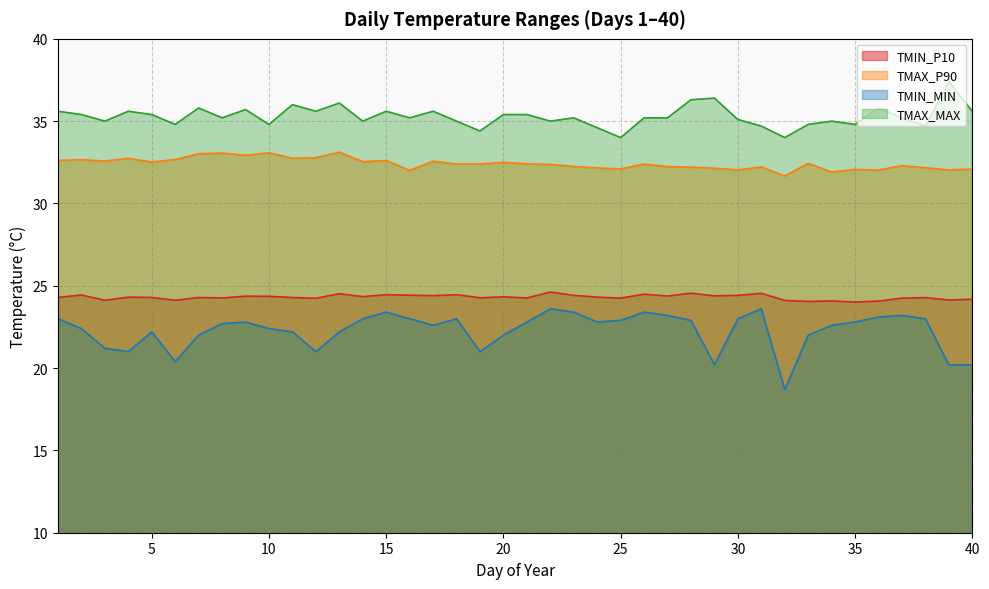

Reading left to right, list all the values displayed in this chart.

TMIN_P10: 1=24.3	2=24.4	3=24.1	4=24.3	5=24.3	6=24.1	7=24.3	8=24.3	9=24.4	10=24.4	11=24.3	12=24.2	13=24.5	14=24.3	15=24.5	16=24.4	17=24.4	18=24.5	19=24.3	20=24.3	21=24.3	22=24.6	23=24.4	24=24.3	25=24.2	26=24.5	27=24.4	28=24.6	29=24.4	30=24.4	31=24.5	32=24.1	33=24.1	34=24.1	35=24.0	36=24.1	37=24.2	38=24.3	39=24.1	40=24.2
TMAX_P90: 1=32.6	2=32.7	3=32.6	4=32.7	5=32.5	6=32.7	7=33.0	8=33.1	9=32.9	10=33.1	11=32.8	12=32.8	13=33.1	14=32.5	15=32.6	16=32.0	17=32.6	18=32.4	19=32.4	20=32.5	21=32.4	22=32.4	23=32.2	24=32.2	25=32.1	26=32.4	27=32.2	28=32.2	29=32.1	30=32.0	31=32.2	32=31.7	33=32.4	34=31.9	35=32.1	36=32.0	37=32.3	38=32.2	39=32.0	40=32.1
TMIN_MIN: 1=23.0	2=22.4	3=21.2	4=21.0	5=22.2	6=20.4	7=22.0	8=22.7	9=22.8	10=22.4	11=22.2	12=21.0	13=22.2	14=23.0	15=23.4	16=23.0	17=22.6	18=23.0	19=21.0	20=22.0	21=22.8	22=23.6	23=23.4	24=22.8	25=22.9	26=23.4	27=23.2	28=22.9	29=20.2	30=23.0	31=23.6	32=18.7	33=22.0	34=22.6	35=22.8	36=23.1	37=23.2	38=23.0	39=20.2	40=20.2
TMAX_MAX: 1=35.6	2=35.4	3=35.0	4=35.6	5=35.4	6=34.8	7=35.8	8=35.2	9=35.7	10=34.8	11=36.0	12=35.6	13=36.1	14=35.0	15=35.6	16=35.2	17=35.6	18=35.0	19=34.4	20=35.4	21=35.4	22=35.0	23=35.2	24=34.6	25=34.0	26=35.2	27=35.2	28=36.3	29=36.4	30=35.1	31=34.7	32=34.0	33=34.8	34=35.0	35=34.8	36=35.8	37=35.2	38=34.7	39=37.4	40=35.6